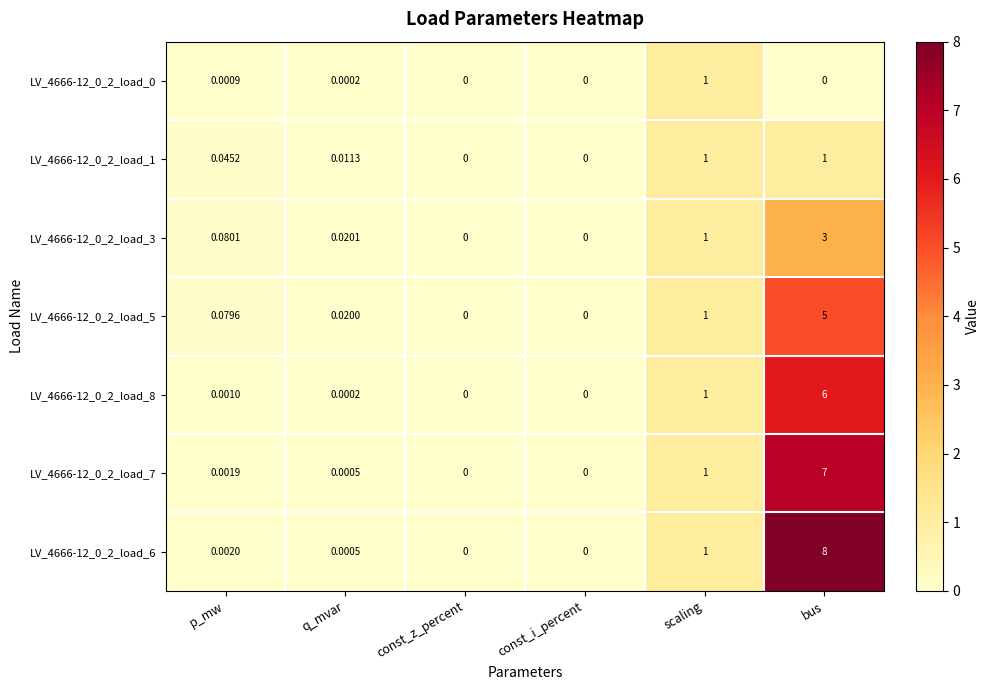

Is the value of LV_4666-12_0_2_load_3 at q_mvar greater than the value of LV_4666-12_0_2_load_8 at const_z_percent?

Yes